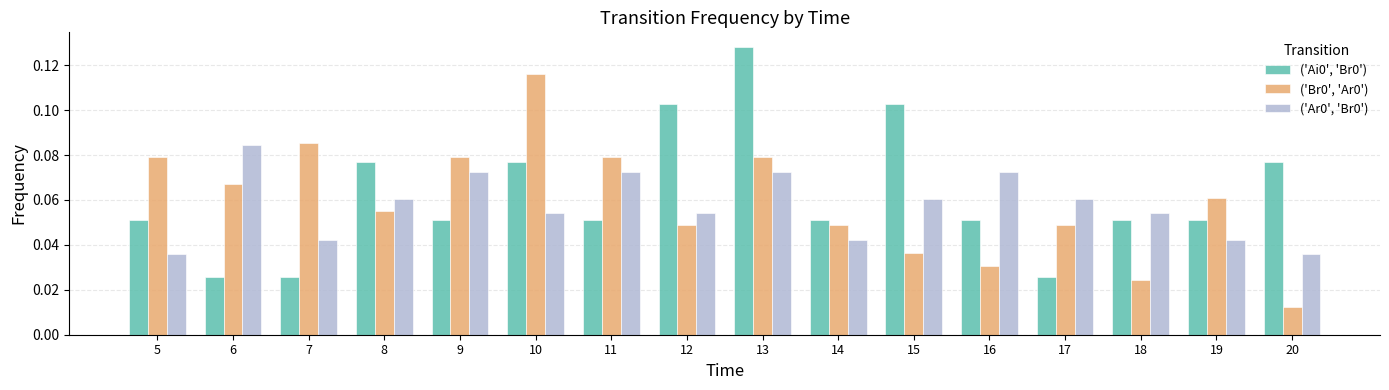

What is the sum of all ('Ar0', 'Br0') values?

0.9